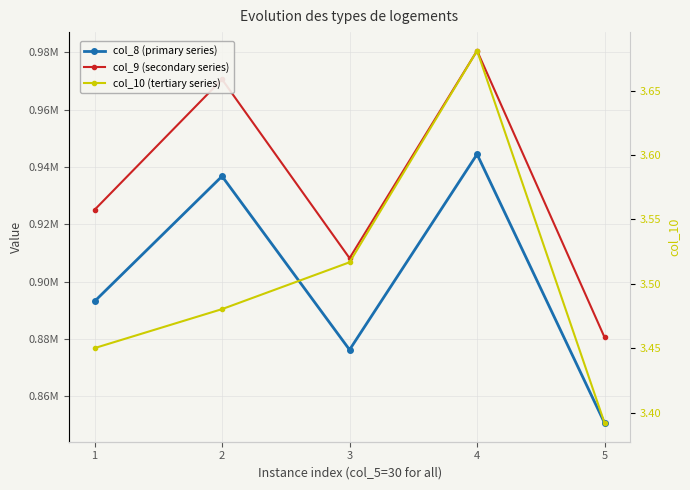

True or false: col_10 (tertiary series) has a value of 3.5 at 1.

True